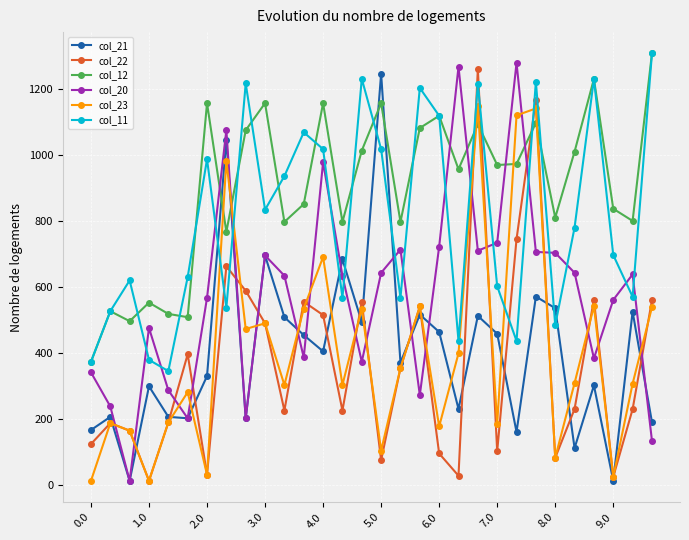

What is the greatest value displayed?

1308.0